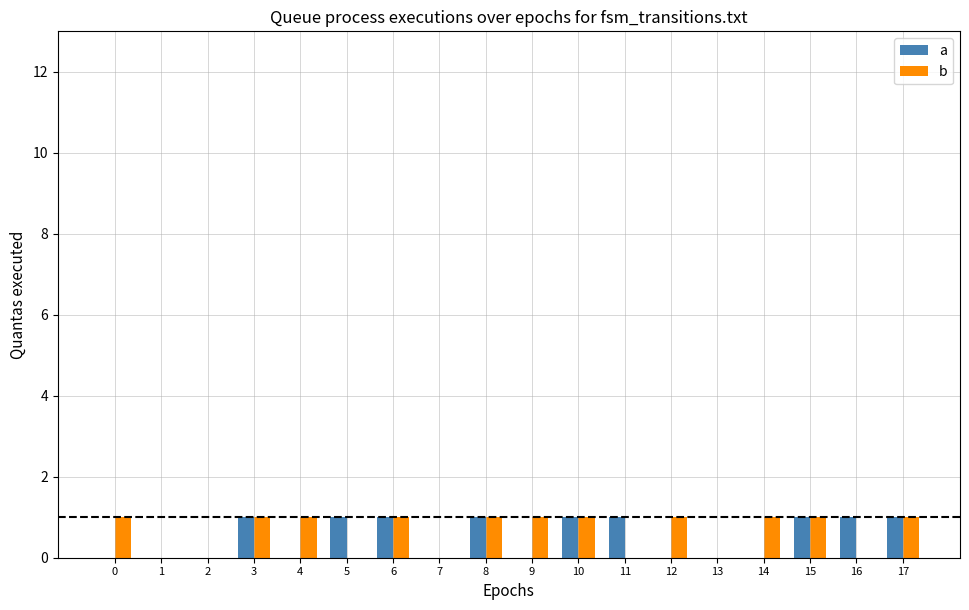

True or false: b has a value of 1 at 14.

True